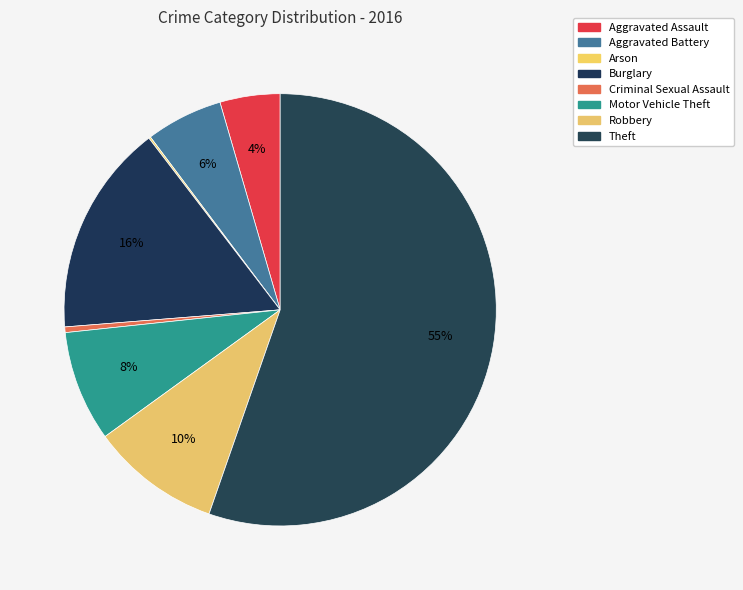

Rank the categories by value from highest to lowest.

Theft, Burglary, Robbery, Motor Vehicle Theft, Aggravated Battery, Aggravated Assault, Criminal Sexual Assault, Arson